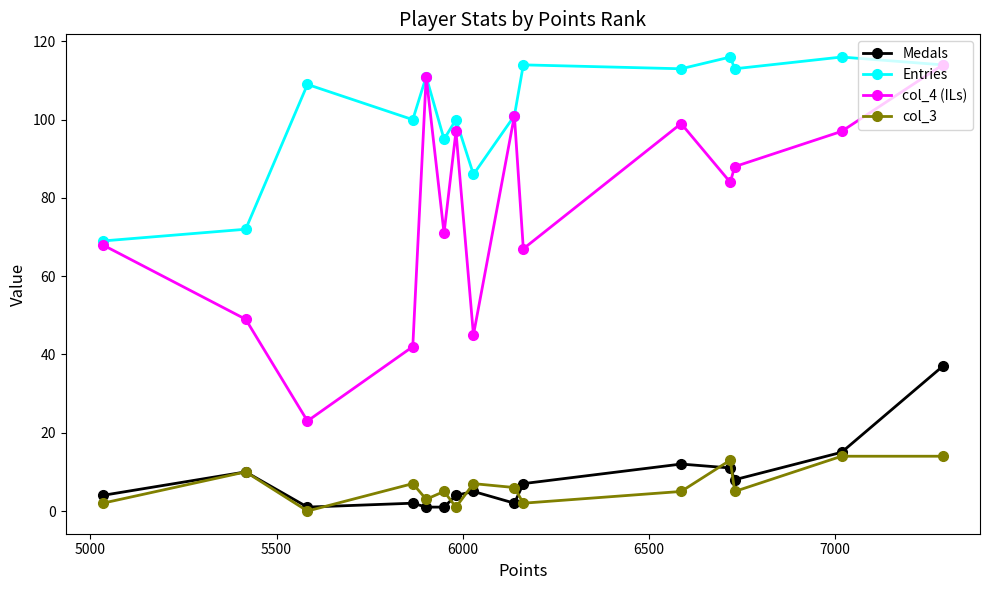

Which series has the largest range (max minus min)?

col_4 (ILs)